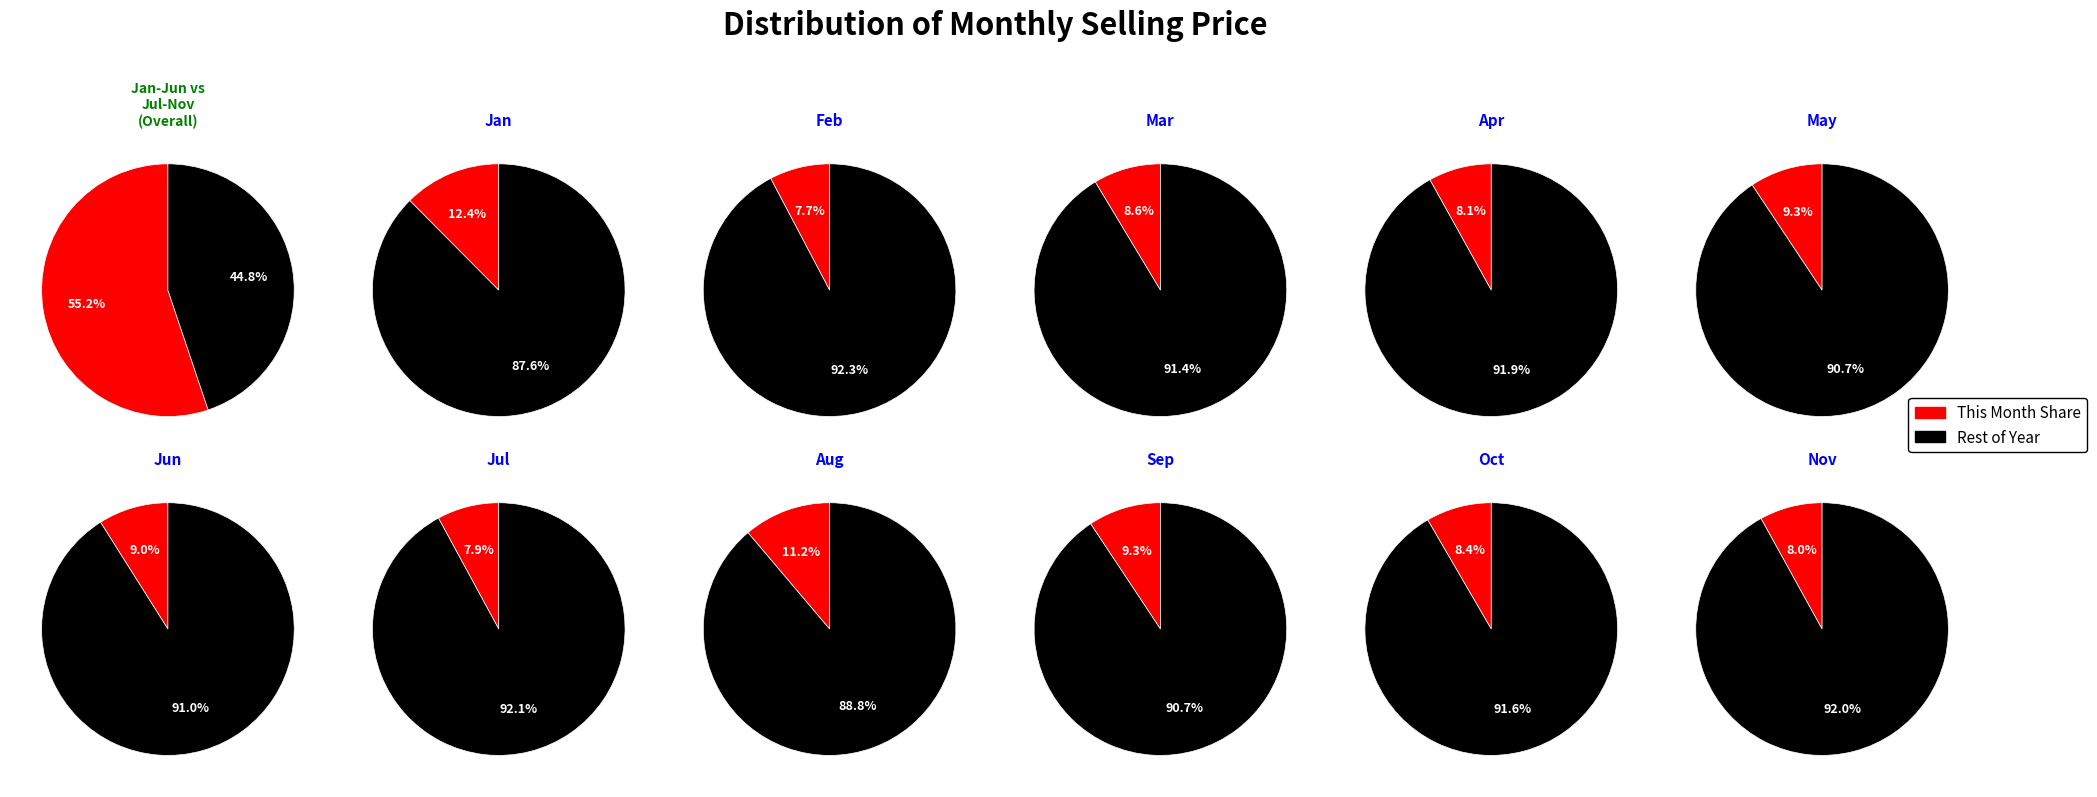

Which has a higher value, Jan or Sep?

Jan